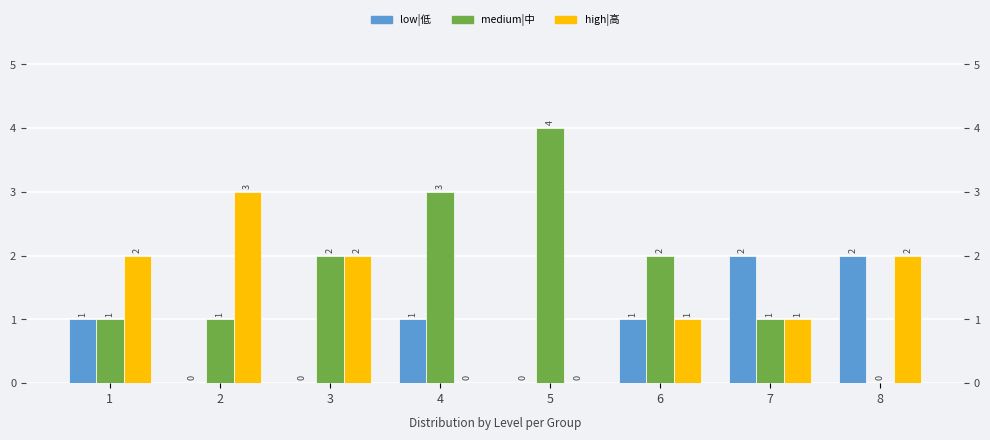

Between 7 and 3, which is larger?

7